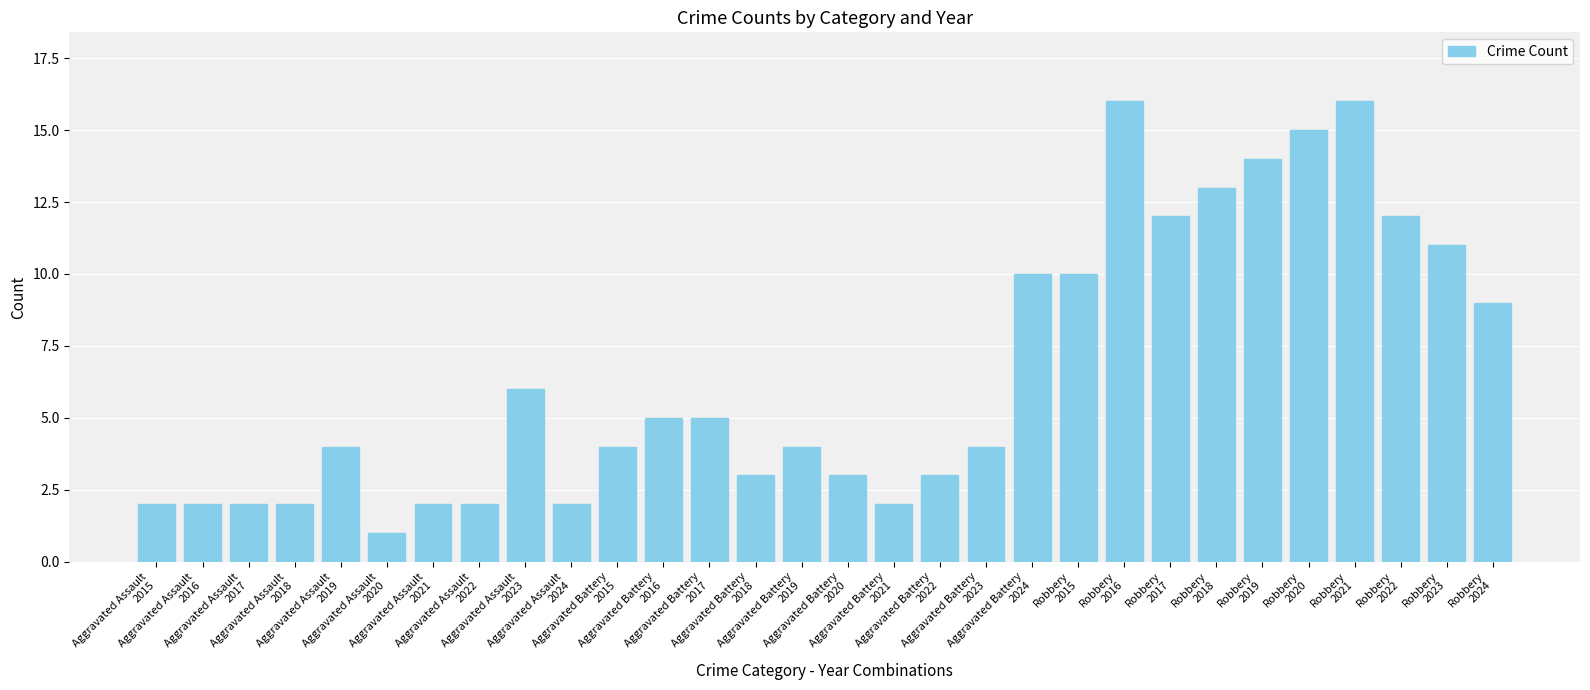

What position from the left is Aggravated Battery
2020?

16